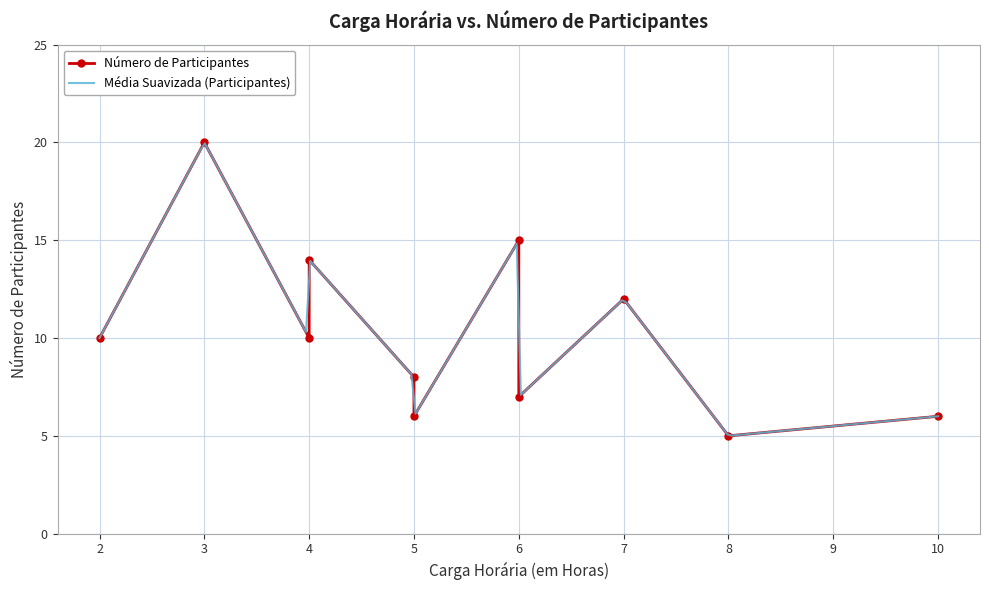

What is the change in value from 8 to 7?

+7